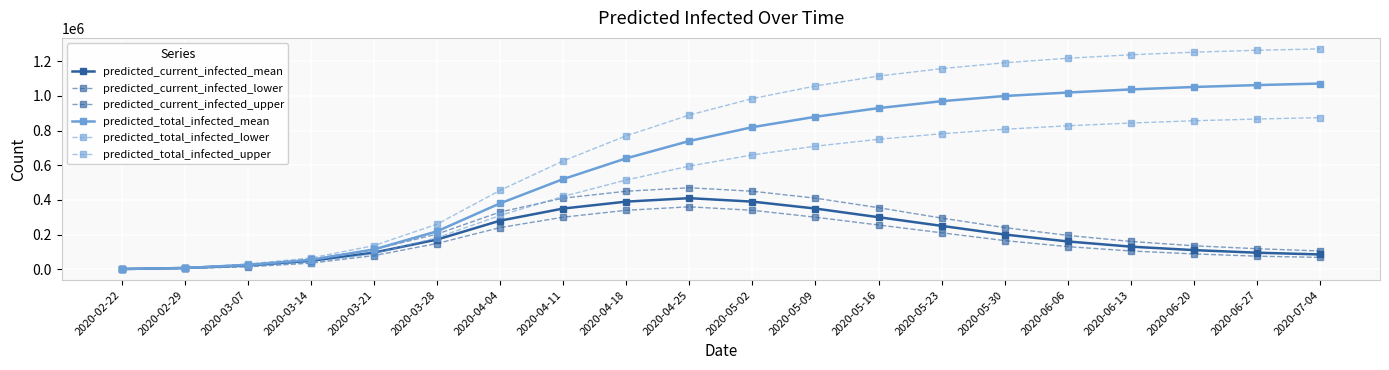

What value does the predicted_current_infected_upper series have at 2020-05-16, to the nearest 10?

355000